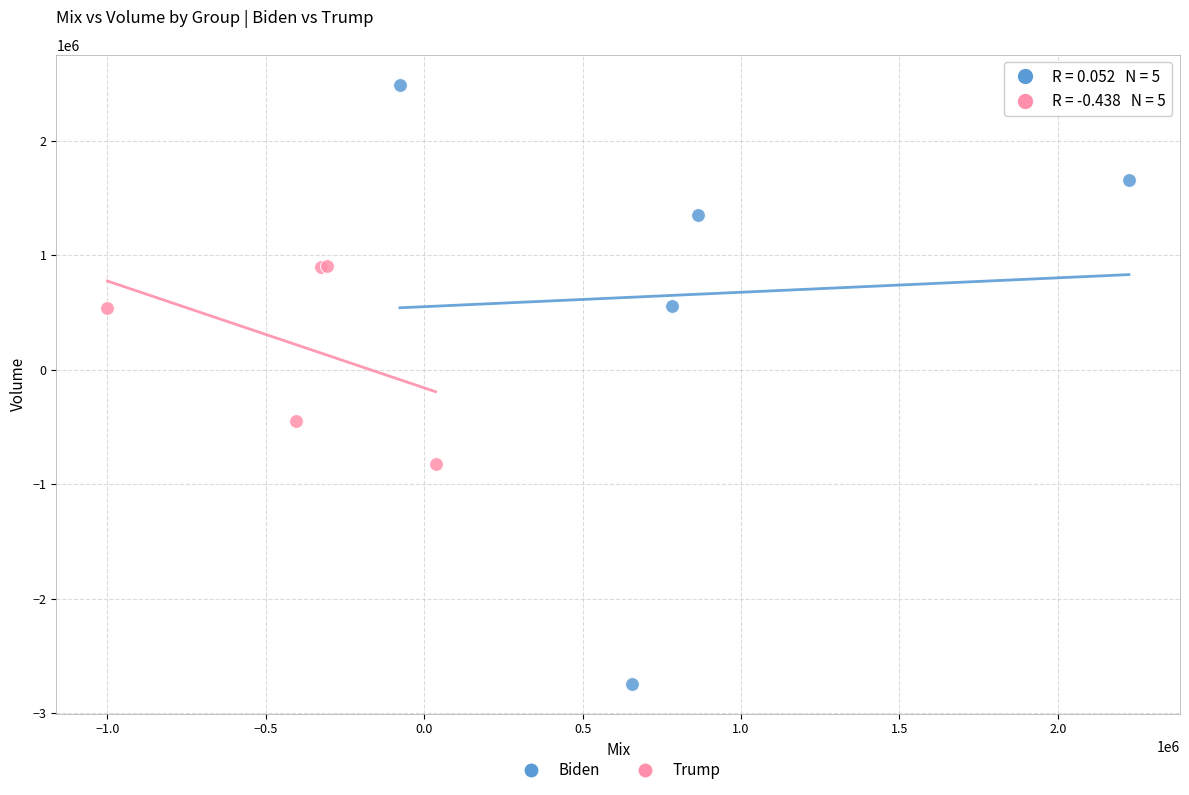

Which series has the largest Y range (max minus min)?

Biden